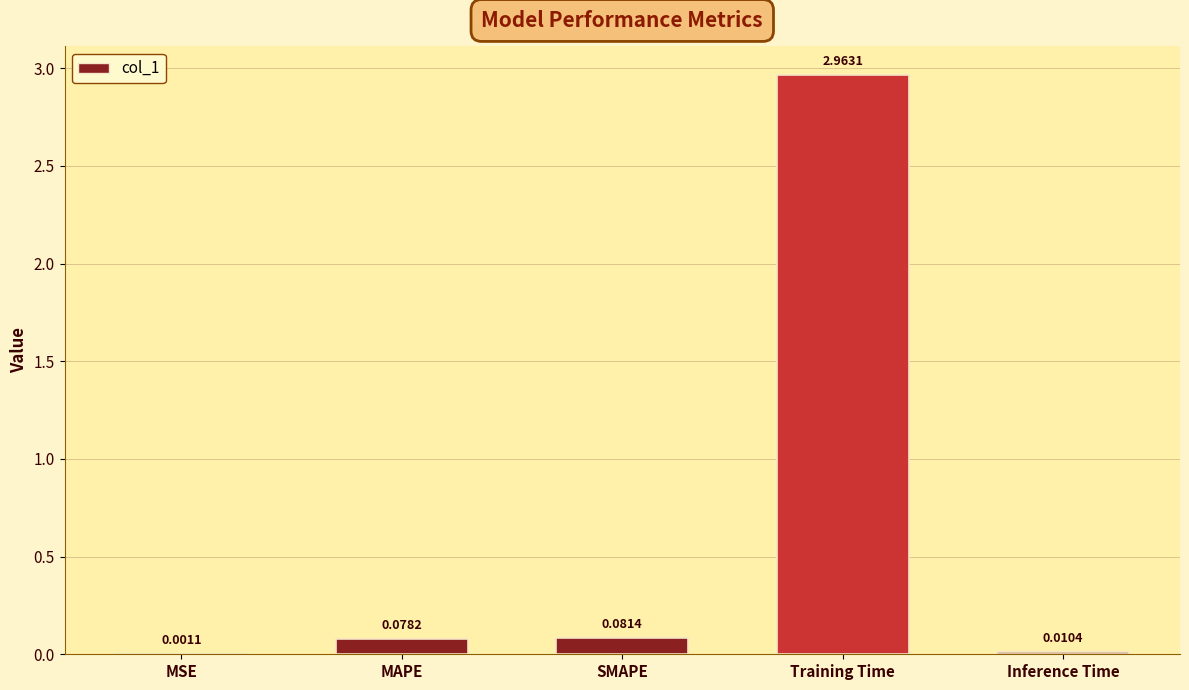

Are the bars horizontal?

No